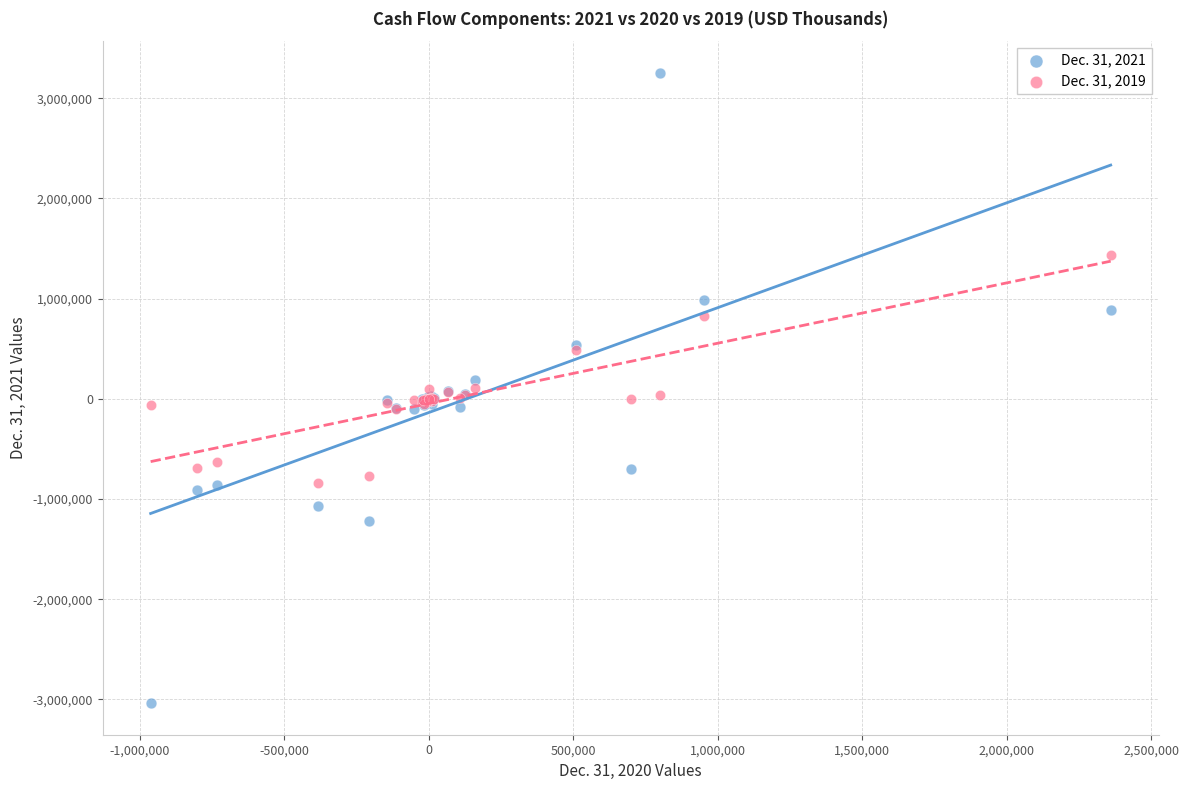

What are all the series names shown in the legend?

Dec. 31, 2021, Dec. 31, 2019